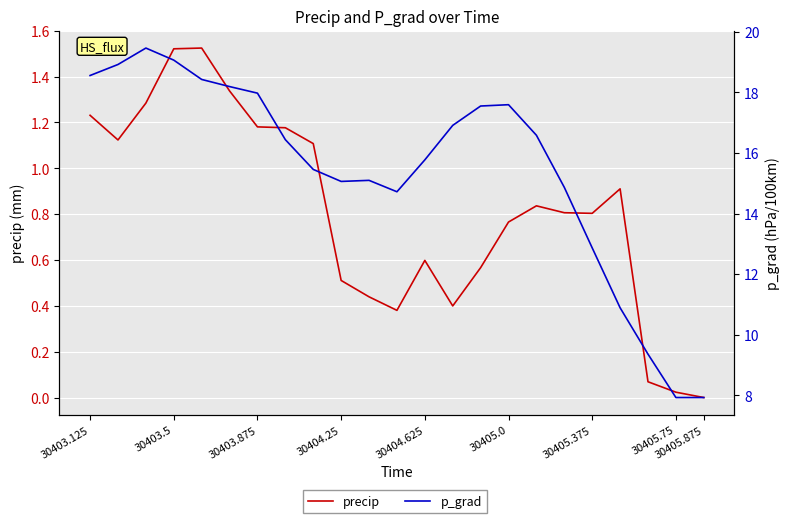

What is the sum of all p_grad values?

355.6